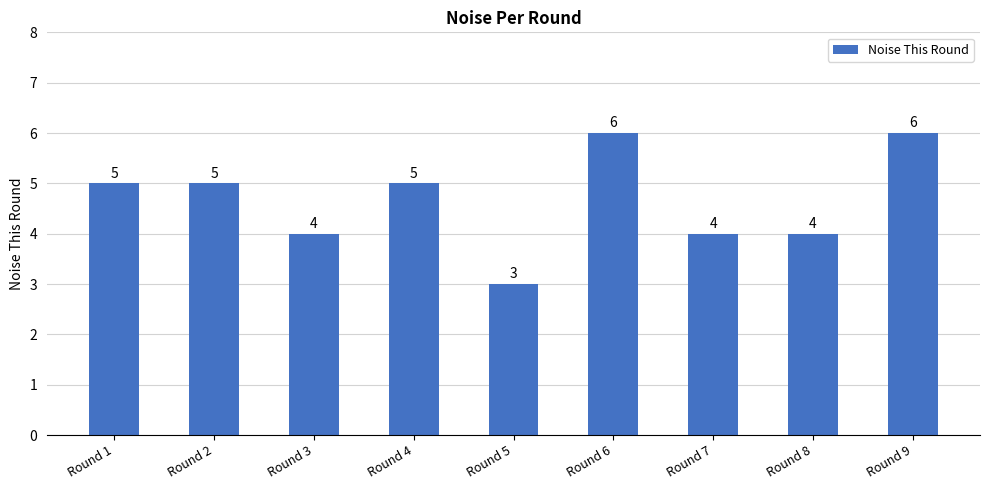

Read the value at Round 3.

4